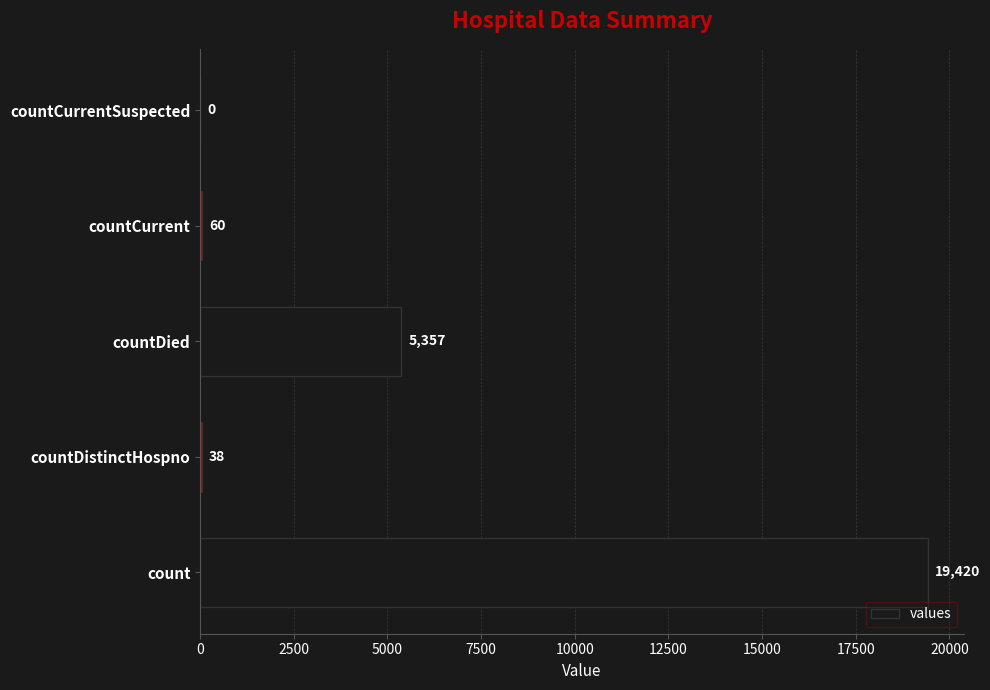

Are the bars horizontal?

Yes